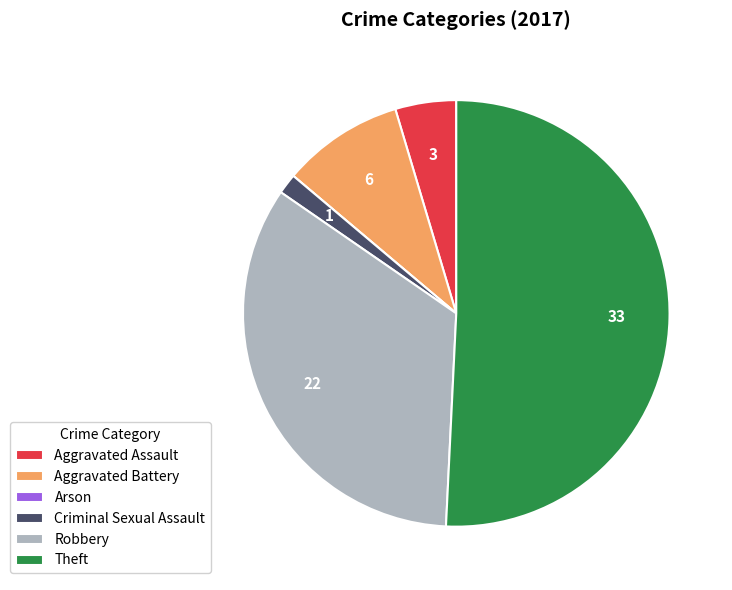

Which category has the biggest portion of the pie?

Theft